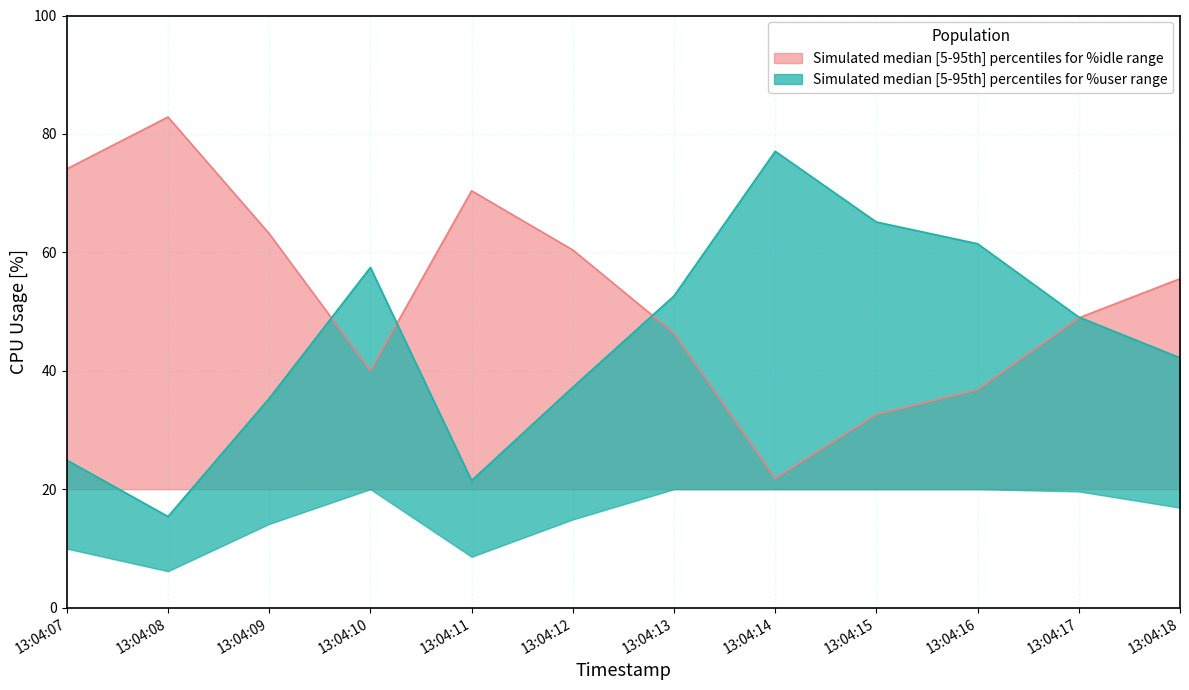

What is the difference between the second highest and second lowest values in the %user series?

43.7